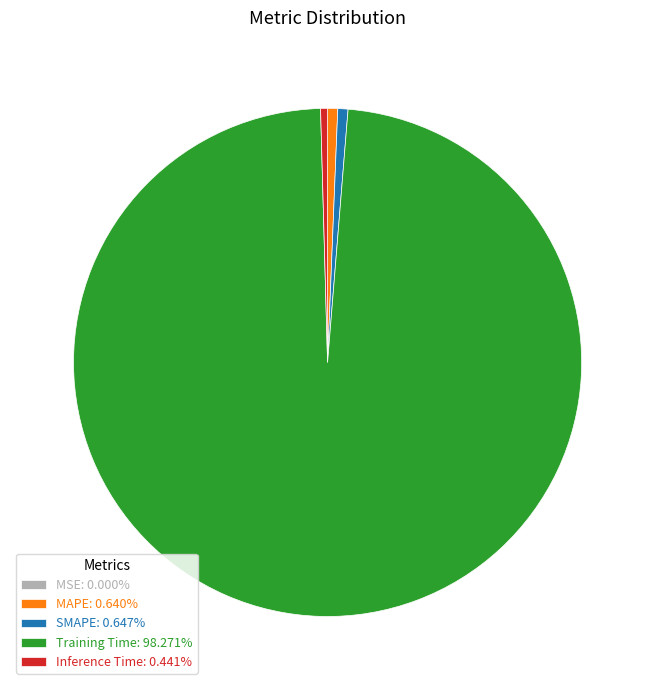

Does Training Time: 98.271% account for over 50% of the chart?

Yes